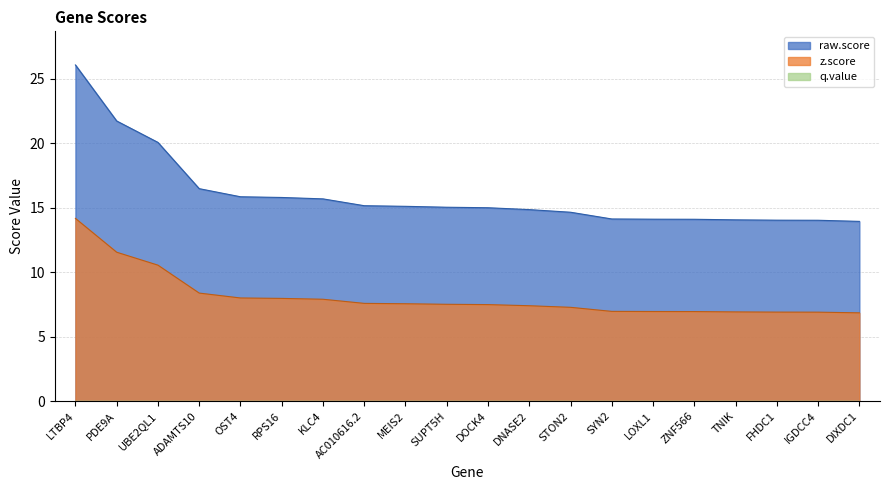

Which series has the largest total across all categories?

raw.score